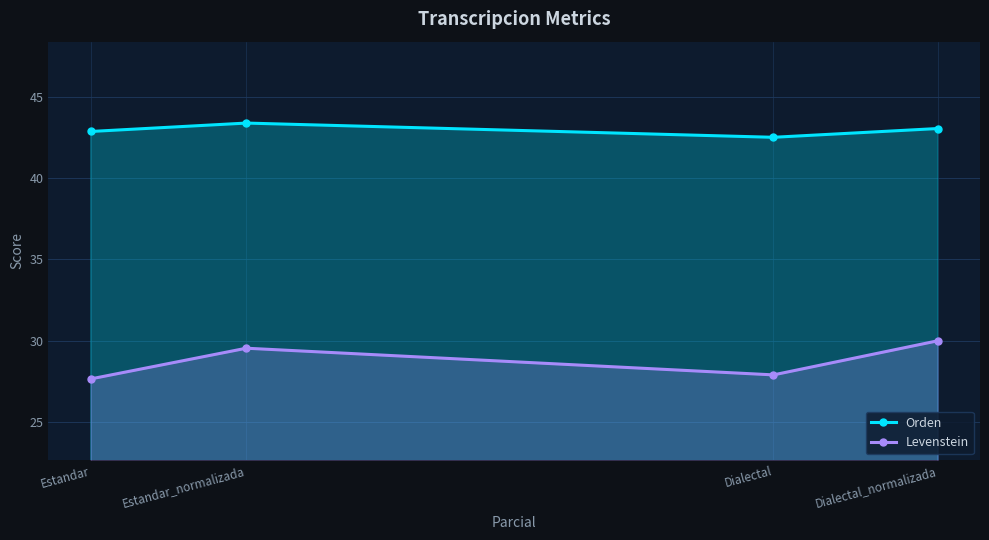

At which category is the sum across all series the highest?

Dialectal_normalizada